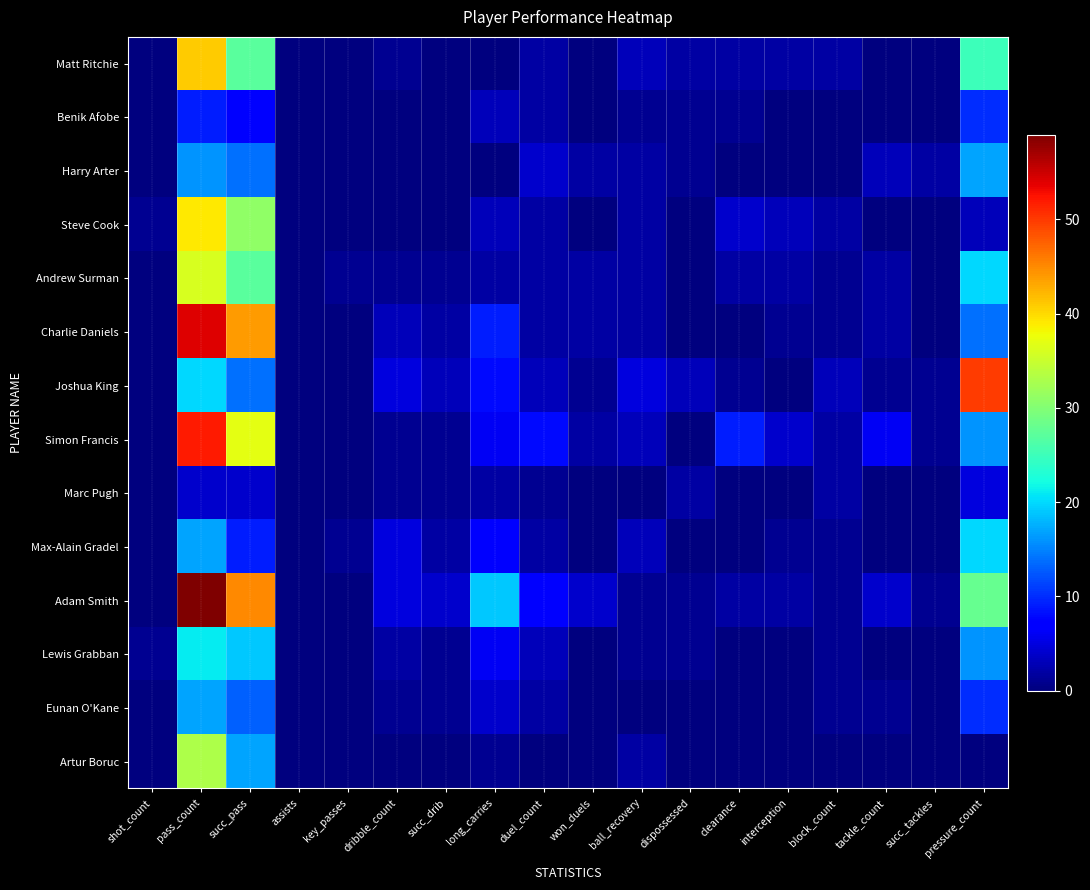

Which series has the largest range (max minus min)?

Adam Smith